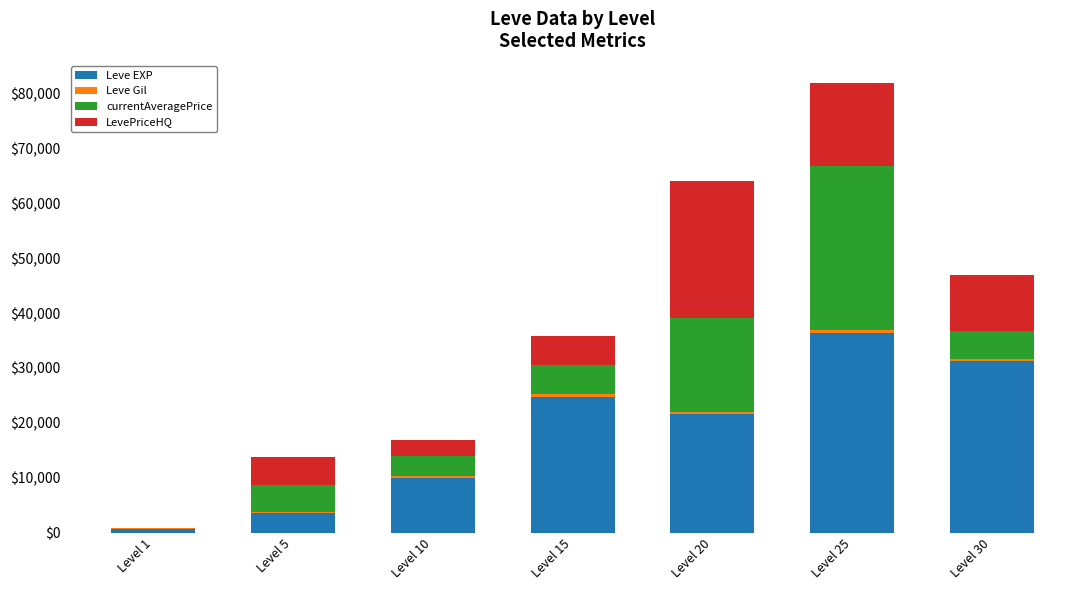

Which category has the highest value in the Leve EXP series?

Level 25